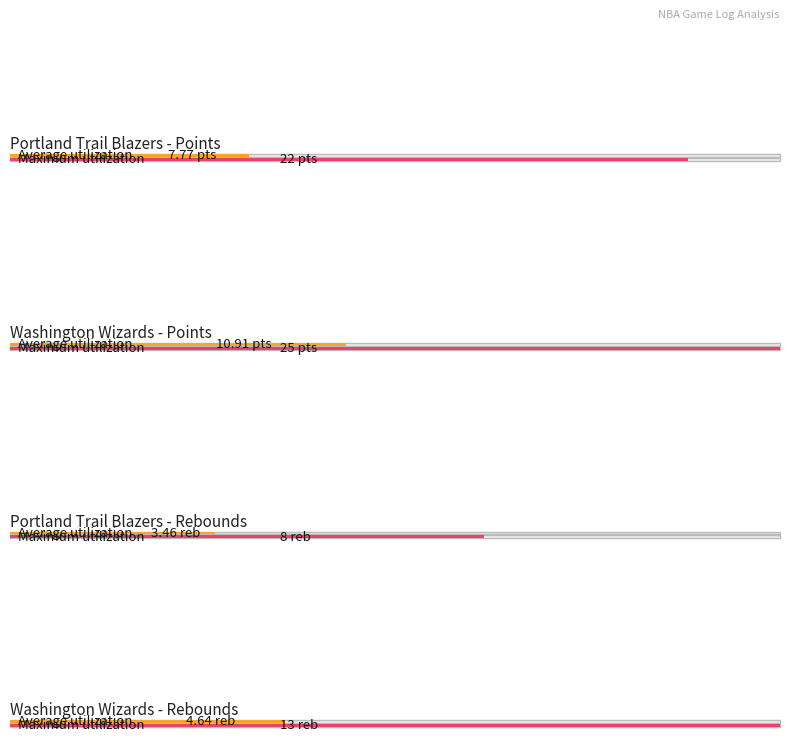

Are the bars grouped side by side (vs. stacked)?

Yes